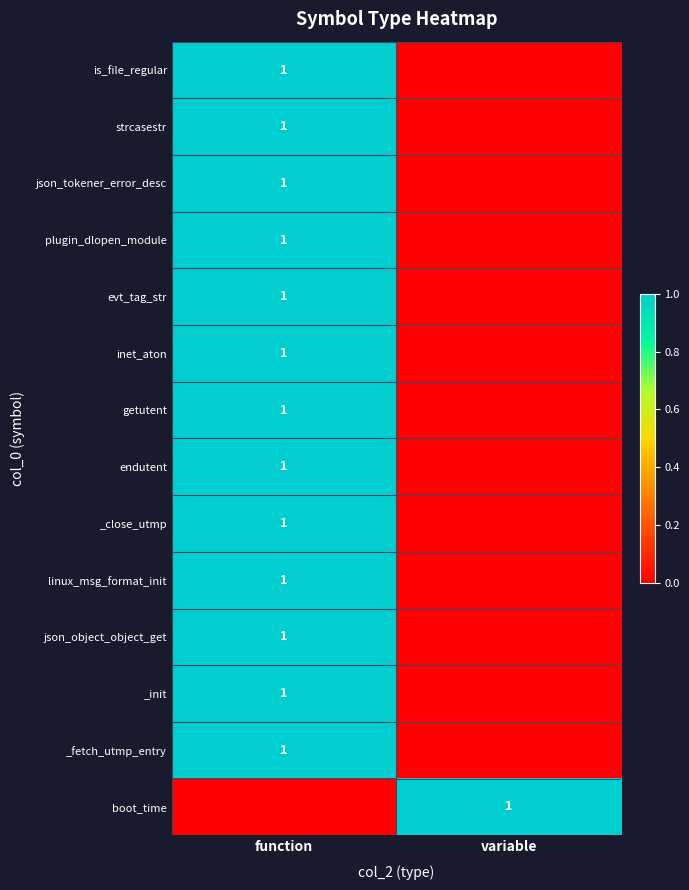

True or false: getutent has a value of 1 at function.

True